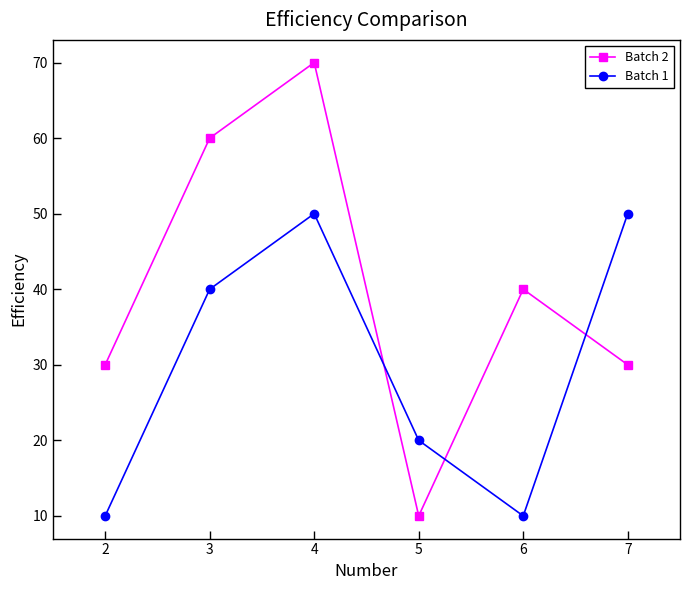

How many values in the Batch 1 series are below 40?

3